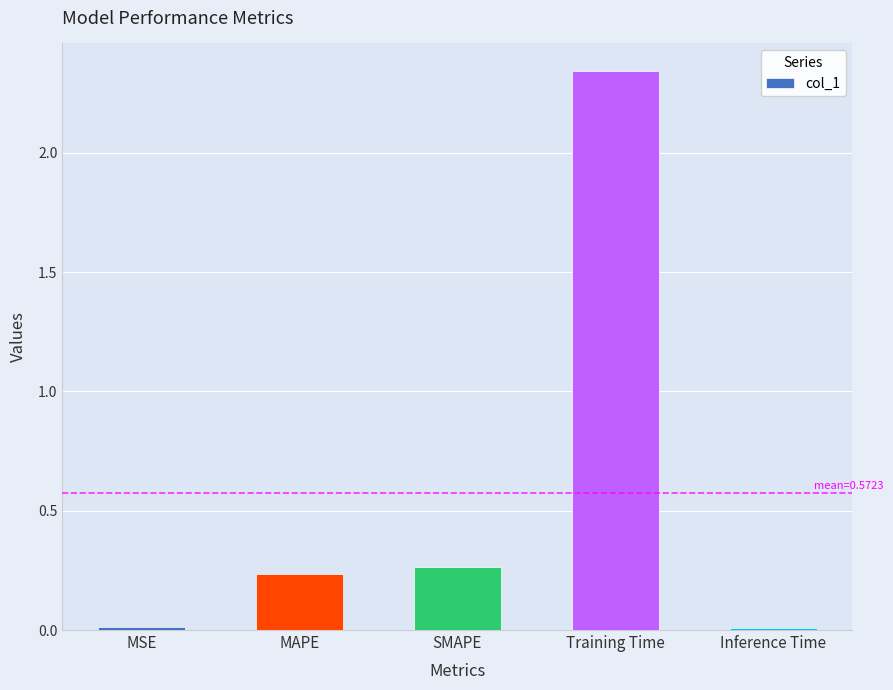

What is the average value?

0.6